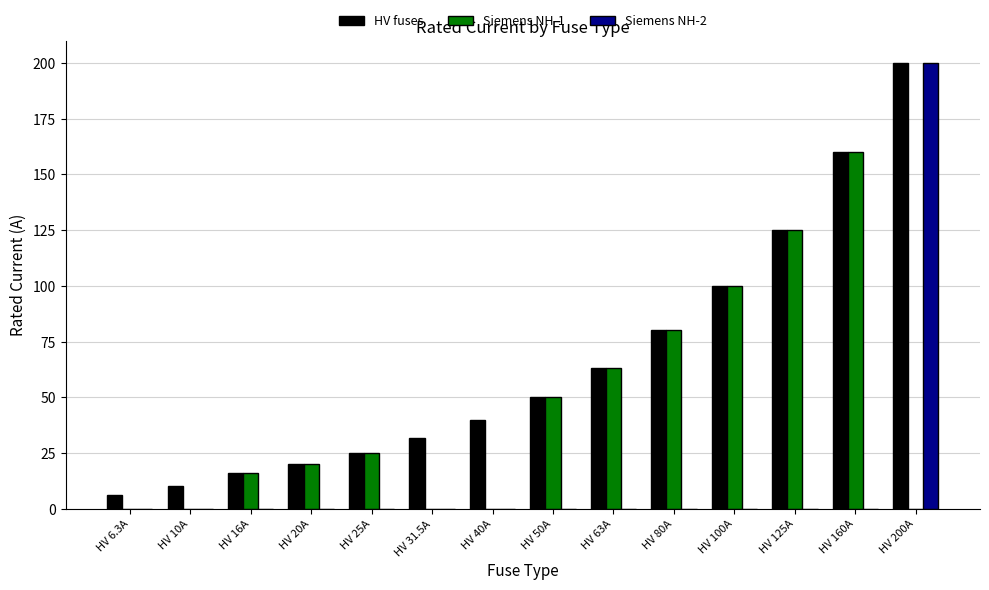

Which series changed the most between HV 6.3A and HV 40A?

HV fuses